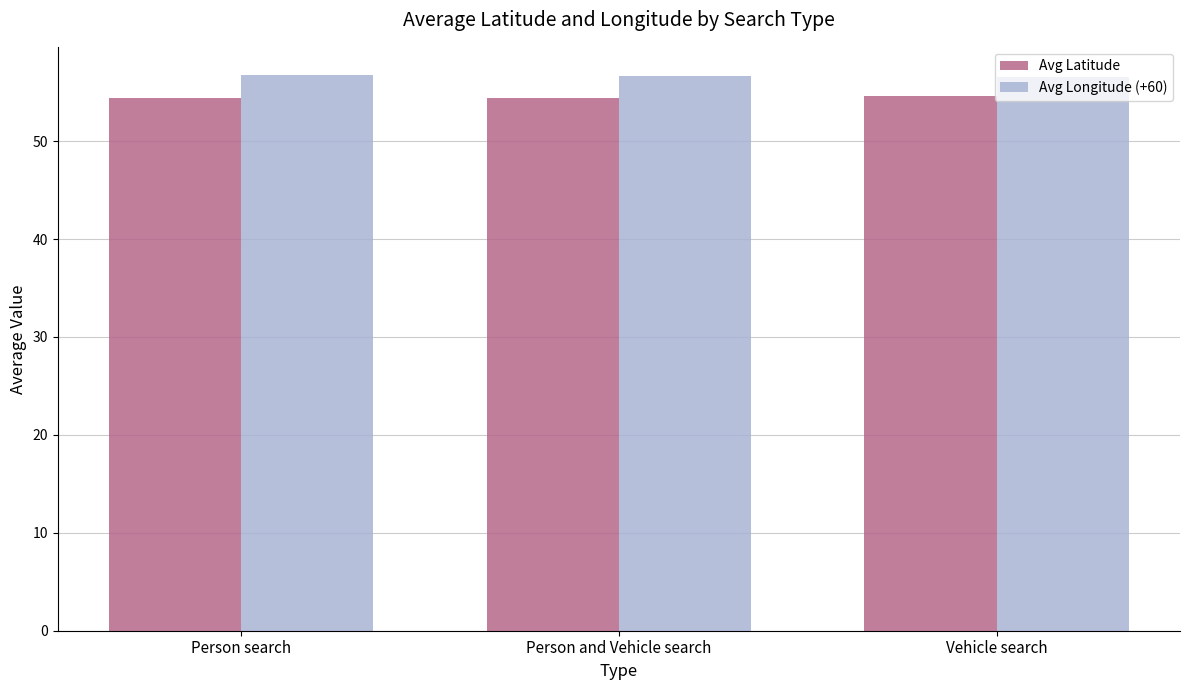

What is the minimum value shown in the chart?

54.4